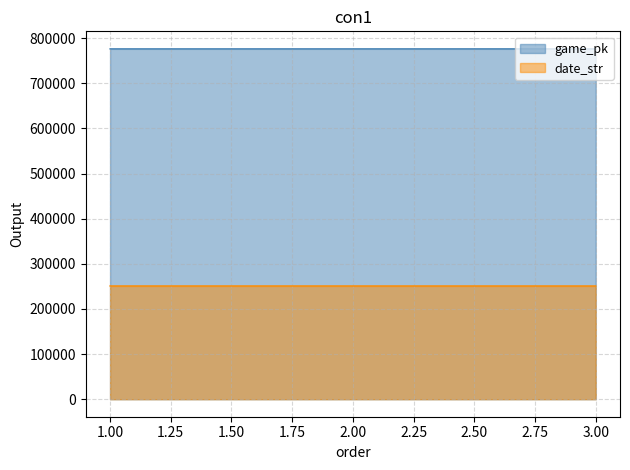

Which series has the largest range (max minus min)?

game_pk